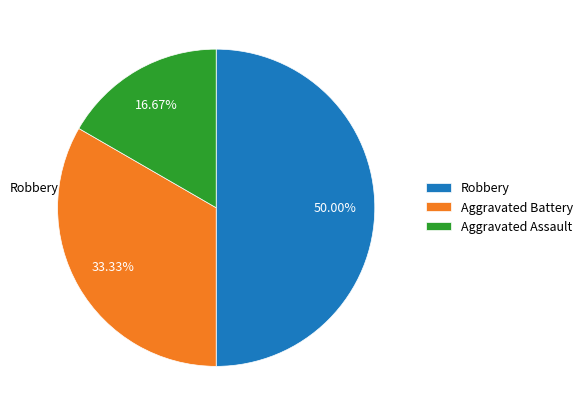

To the nearest percent, what is the average slice percentage?

33%